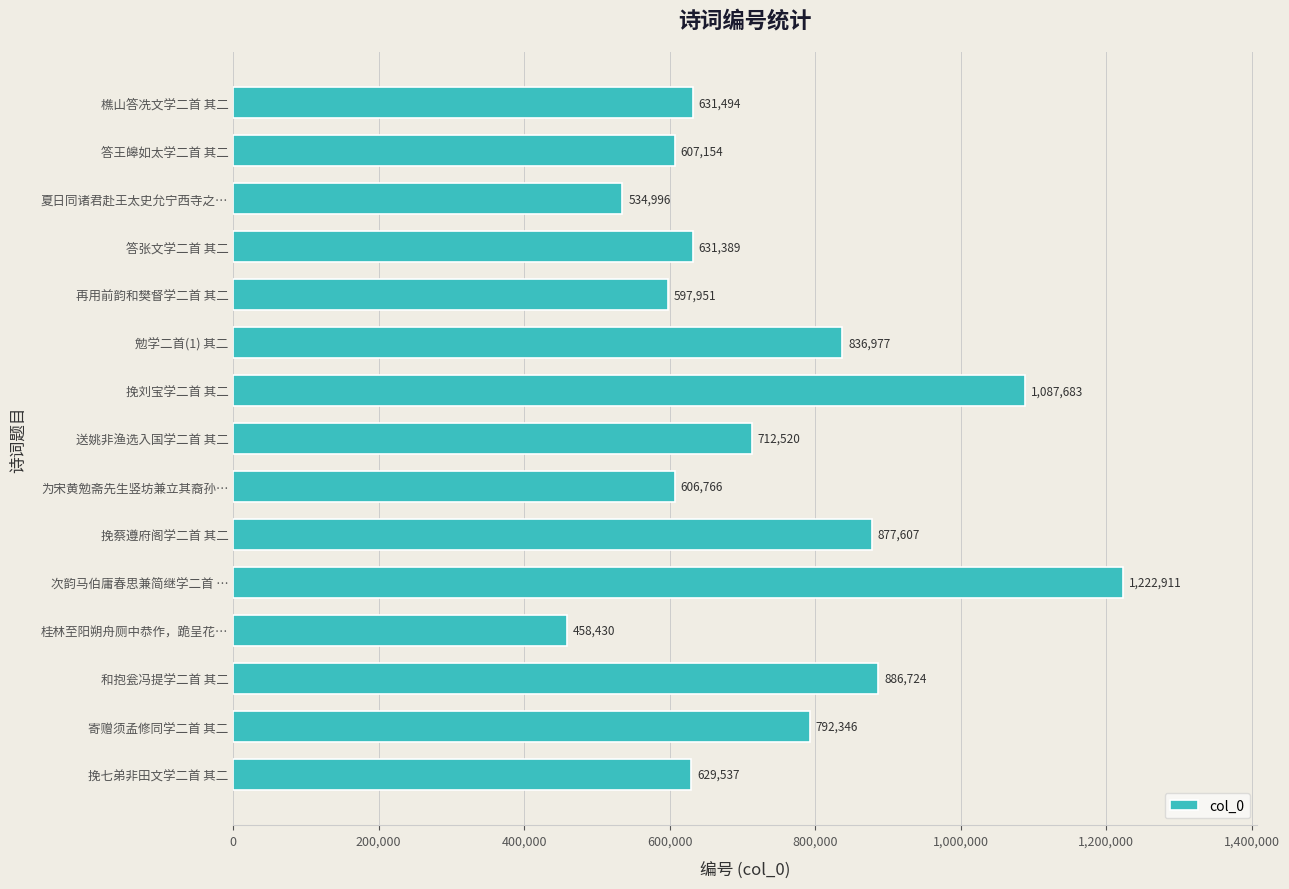

Rank the categories by value from lowest to highest.

桂林至阳朔舟厕中恭作，跪呈花…, 夏日同诸君赴王太史允宁西寺之…, 再用前韵和樊督学二首 其二, 为宋黄勉斋先生竖坊兼立其裔孙…, 答王皞如太学二首 其二, 挽七弟非田文学二首 其二, 答张文学二首 其二, 樵山答冼文学二首 其二, 送姚非渔选入国学二首 其二, 寄赠须孟修同学二首 其二, 勉学二首(1) 其二, 挽蔡遵府阁学二首 其二, 和抱瓮冯提学二首 其二, 挽刘宝学二首 其二, 次韵马伯庸春思兼简继学二首 …